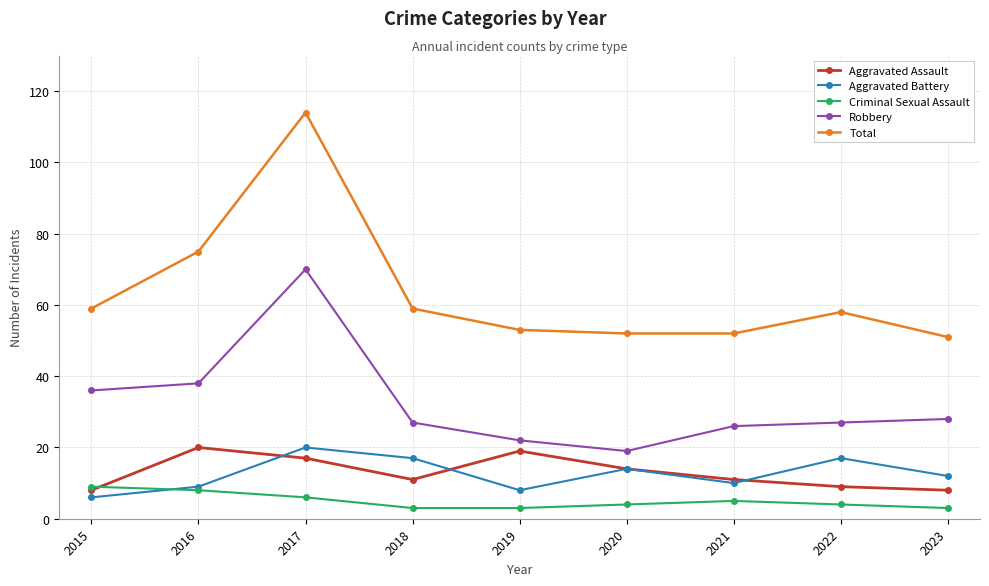

Read the Criminal Sexual Assault value at 2016.

8